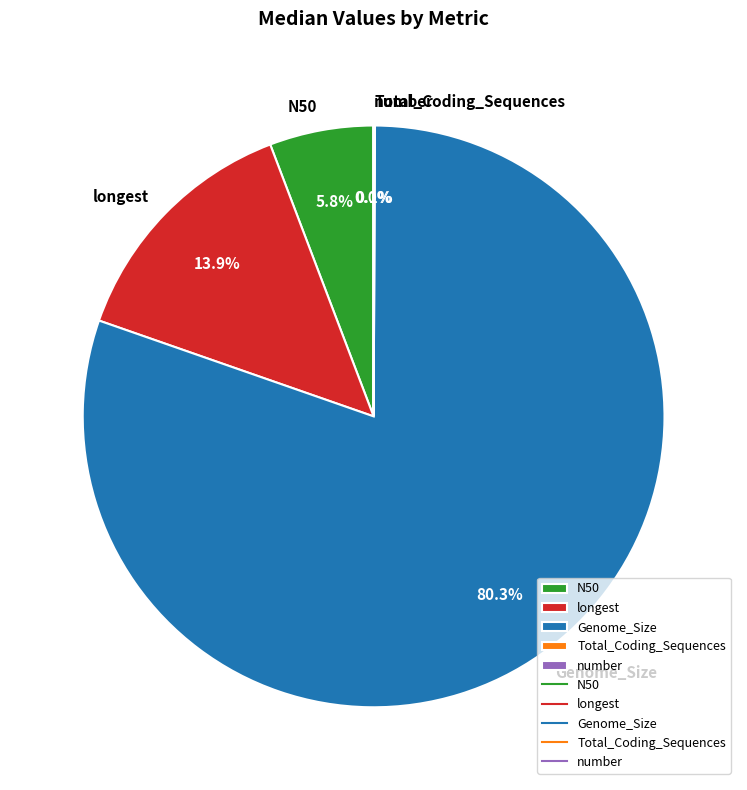

Which slice is the largest?

Genome_Size